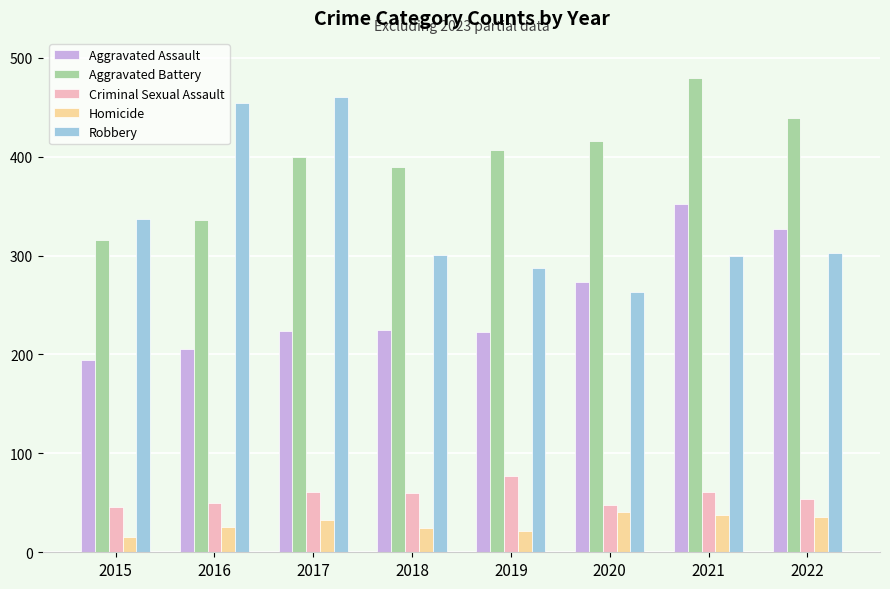

What is the difference between the highest and lowest values at 2017?

427